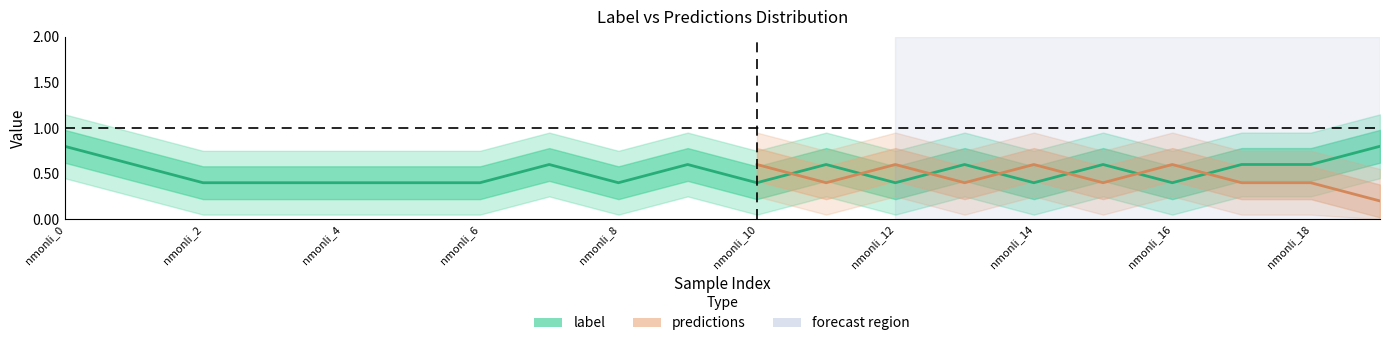

How many lines are shown in the chart?

2